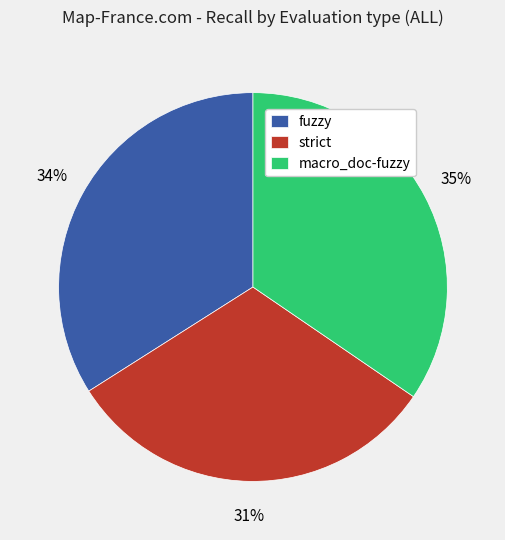

To the nearest percent, what is the average slice percentage?

33%